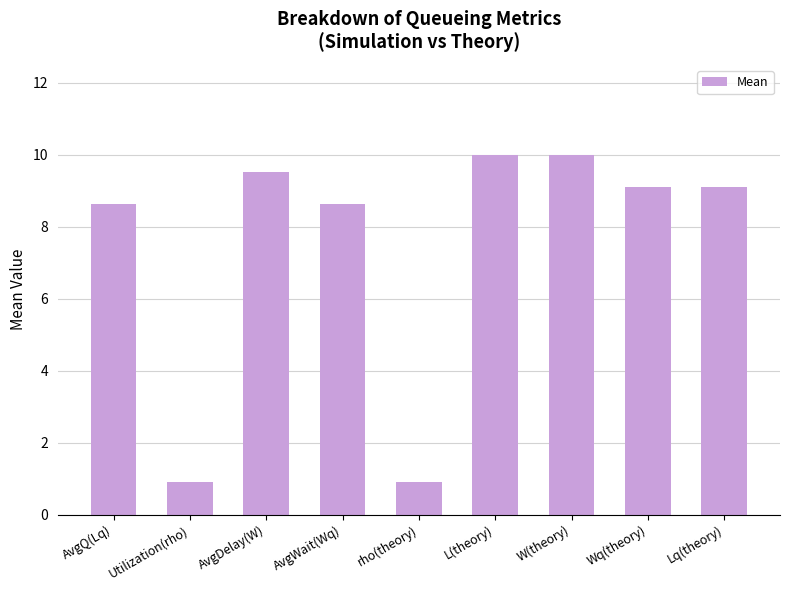

What is the value of the 6th bar from the left?

10.0